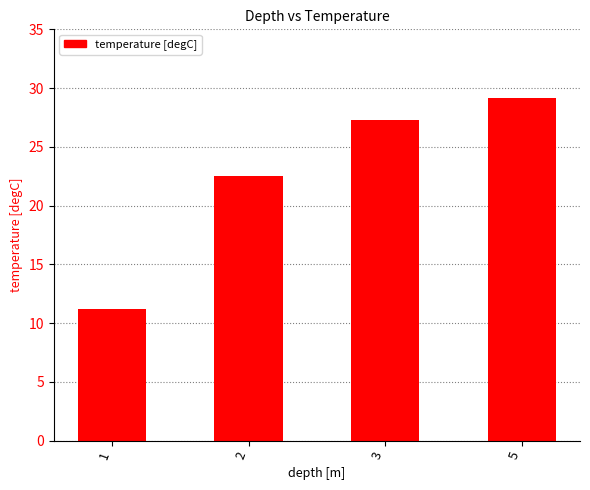

What is the difference between the values at 2 and 3?

4.8